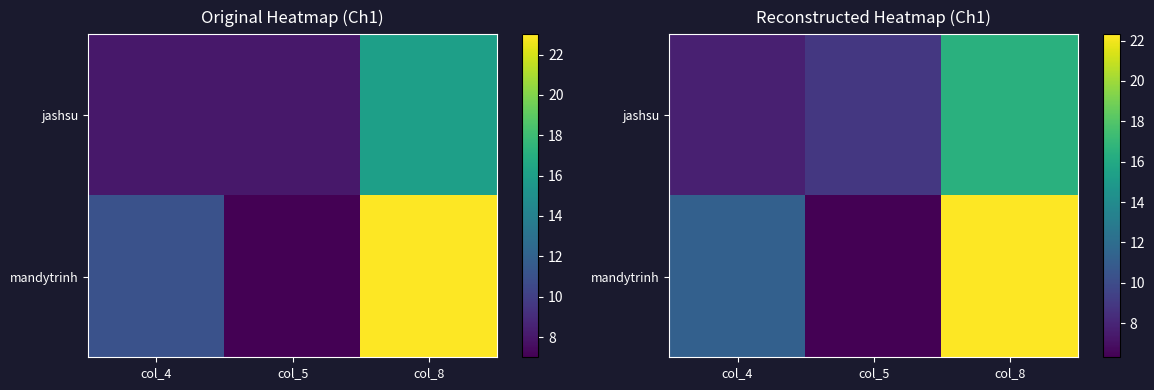

The value of jashsu at col_4 is 7.7. True or false?

True